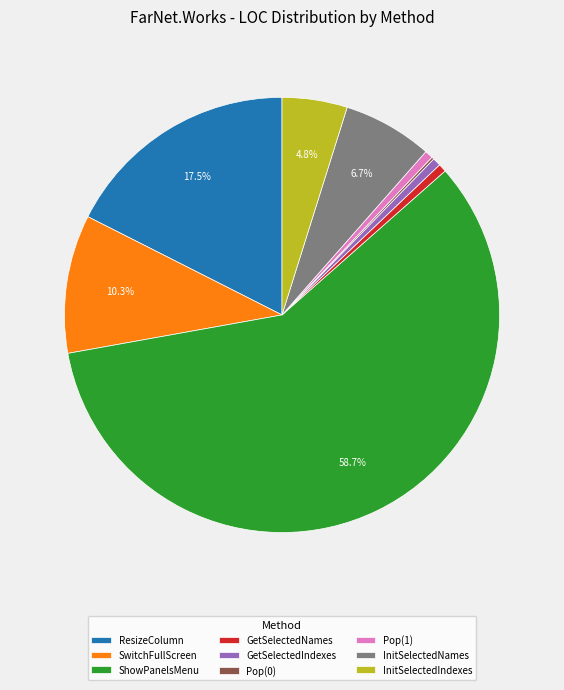

What percentage is the ResizeColumn slice, to the nearest percent?

18%